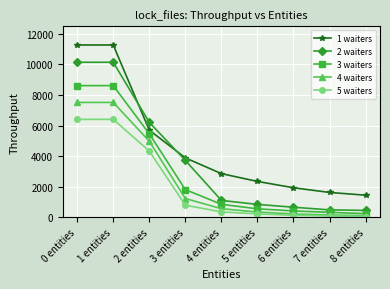

Which series has the largest range (max minus min)?

1 waiters